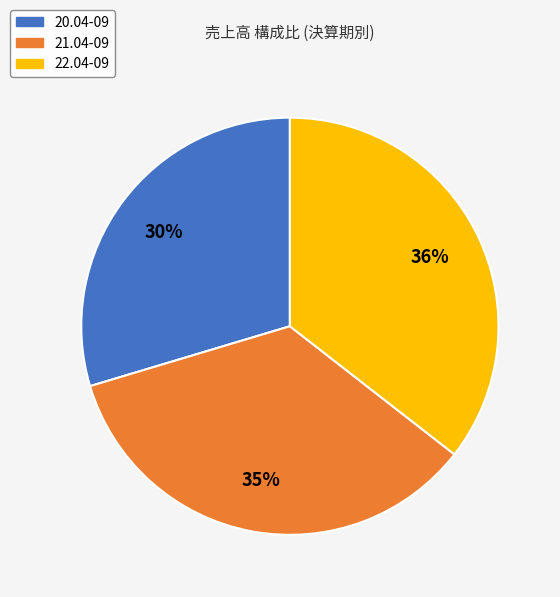

Is 22.04-09 the majority of the pie?

No